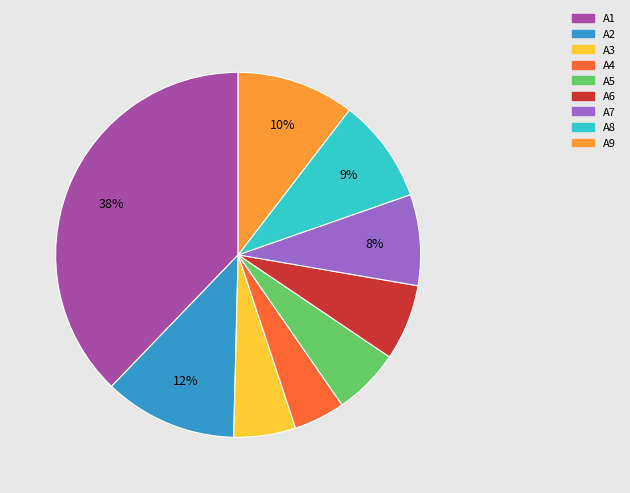

To the nearest percent, what is the difference between the largest and smallest slice percentages?

33%